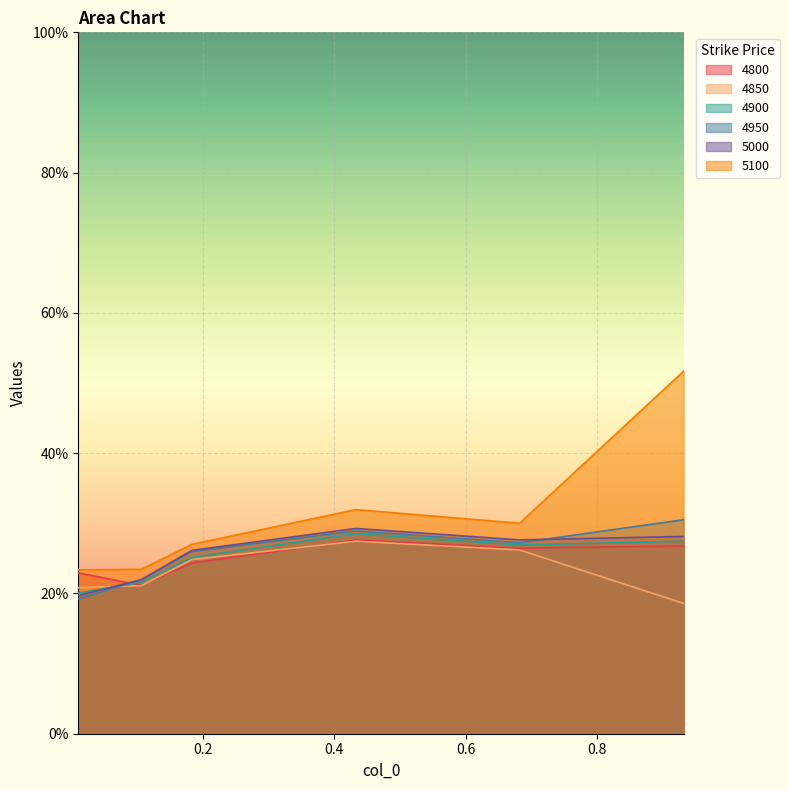

Reading left to right, list all the values displayed in this chart.

4800: 0.01095890410958904=0.2	0.1068493150684932=0.2	0.1835616438356164=0.2	0.4328767123287671=0.3	0.6821917808219178=0.3	0.9315068493150684=0.3
4850: 0.01095890410958904=0.2	0.1068493150684932=0.2	0.1835616438356164=0.2	0.4328767123287671=0.3	0.6821917808219178=0.3	0.9315068493150684=0.2
4900: 0.01095890410958904=0.2	0.1068493150684932=0.2	0.1835616438356164=0.3	0.4328767123287671=0.3	0.6821917808219178=0.3	0.9315068493150684=0.3
4950: 0.01095890410958904=0.2	0.1068493150684932=0.2	0.1835616438356164=0.3	0.4328767123287671=0.3	0.6821917808219178=0.3	0.9315068493150684=0.3
5000: 0.01095890410958904=0.2	0.1068493150684932=0.2	0.1835616438356164=0.3	0.4328767123287671=0.3	0.6821917808219178=0.3	0.9315068493150684=0.3
5100: 0.01095890410958904=0.2	0.1068493150684932=0.2	0.1835616438356164=0.3	0.4328767123287671=0.3	0.6821917808219178=0.3	0.9315068493150684=0.5